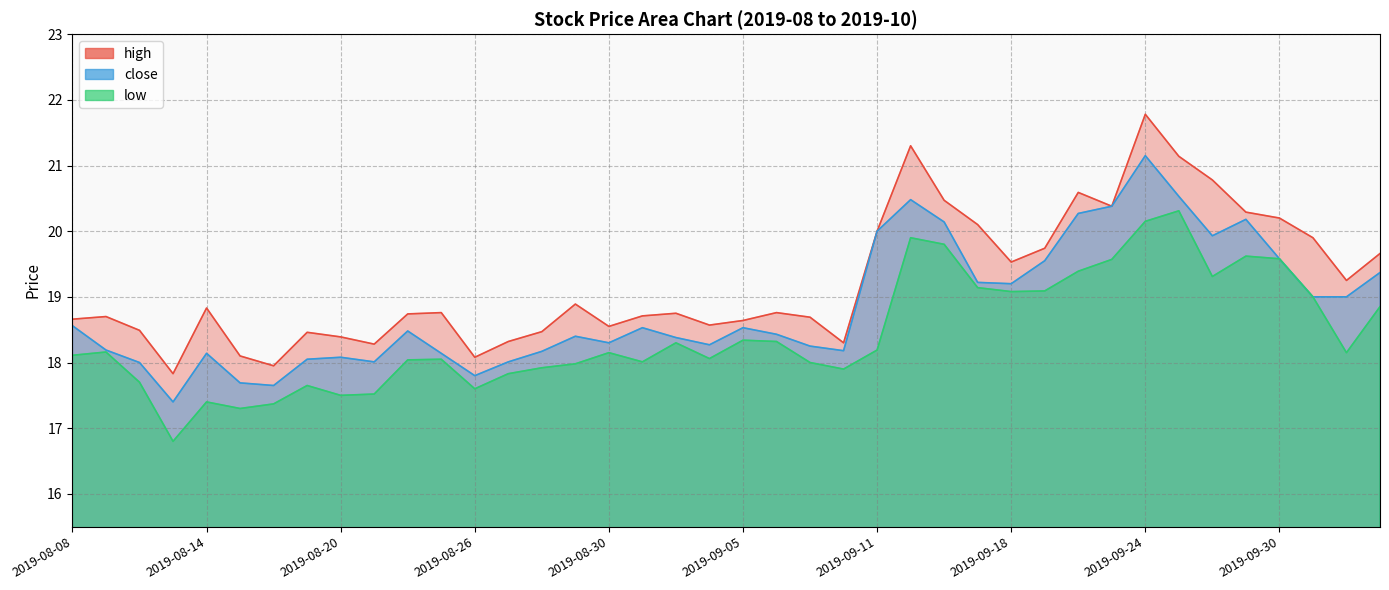

How many lines are shown in the chart?

3